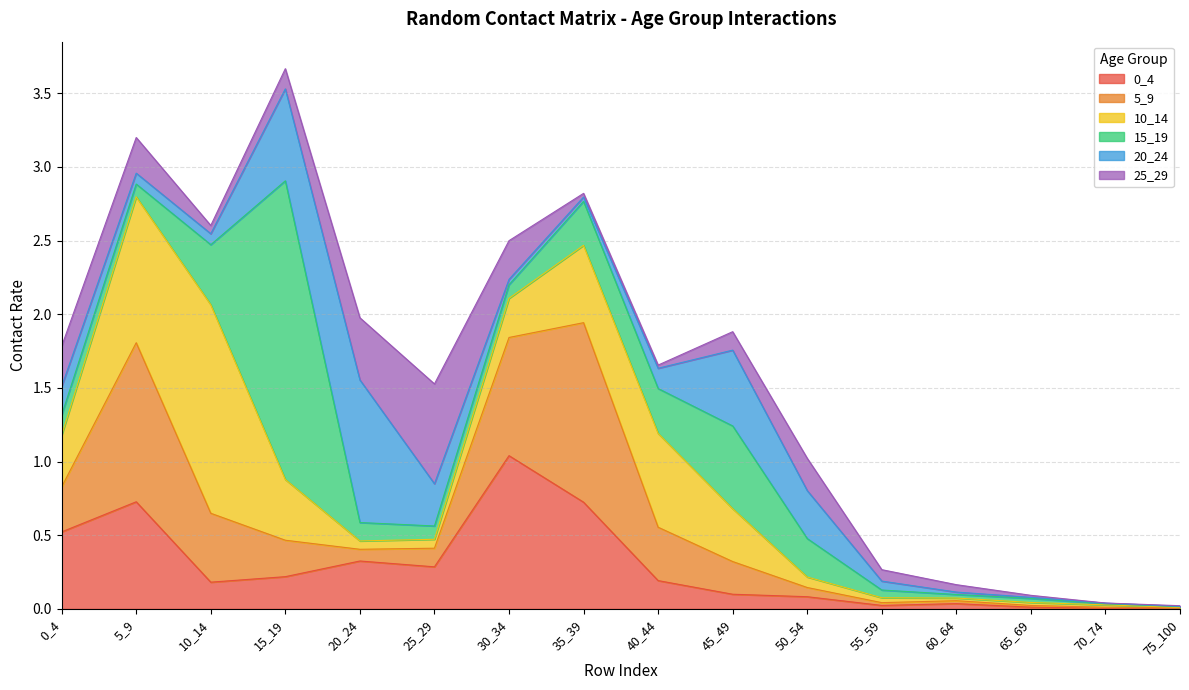

List the series in order of their peak value, lowest first.

25_29, 20_24, 0_4, 5_9, 10_14, 15_19